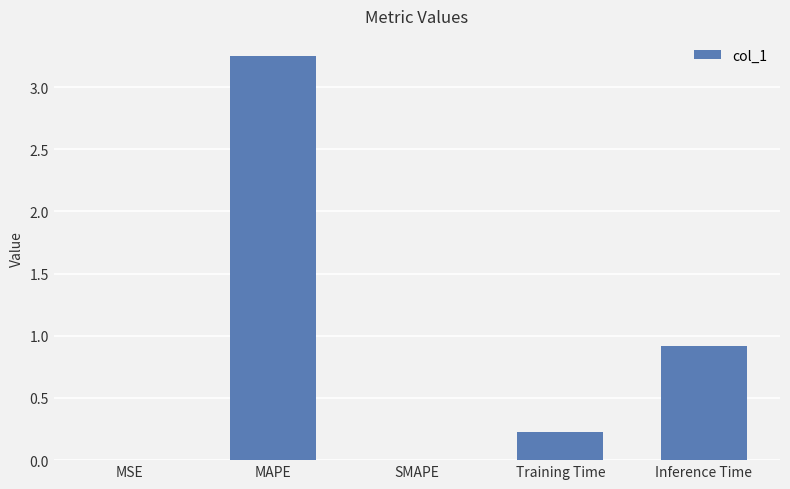

Does the chart contain stacked bars?

No